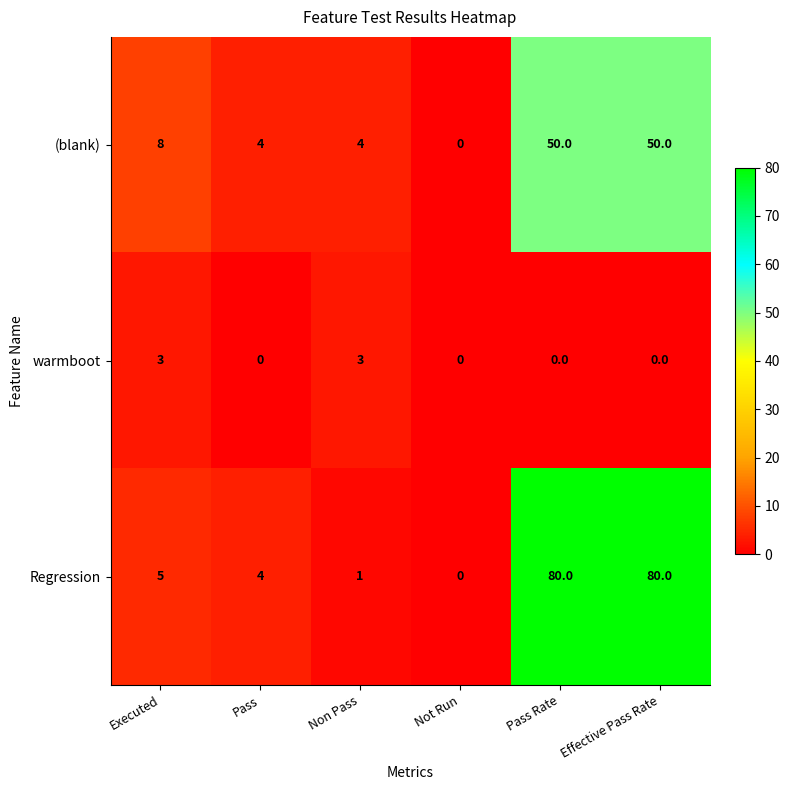

Where is Regression nearest to the value 40?

Executed